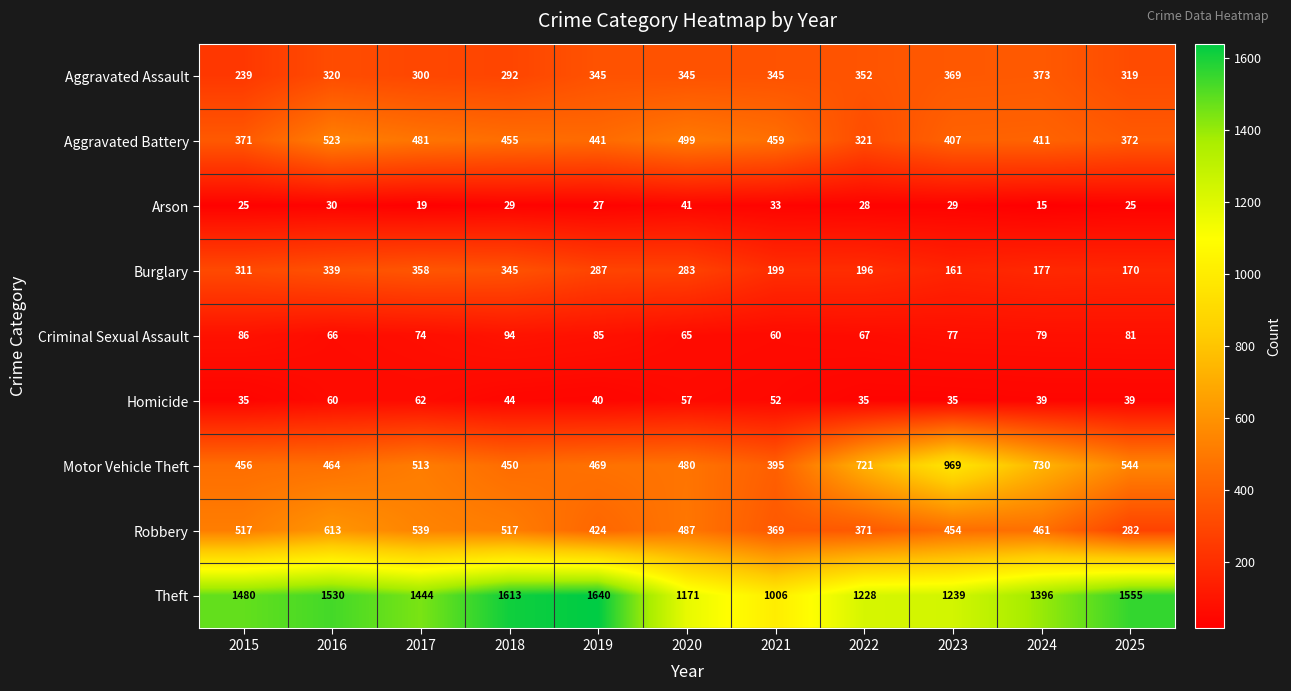

At how many categories does at least one series exceed 1129?

10